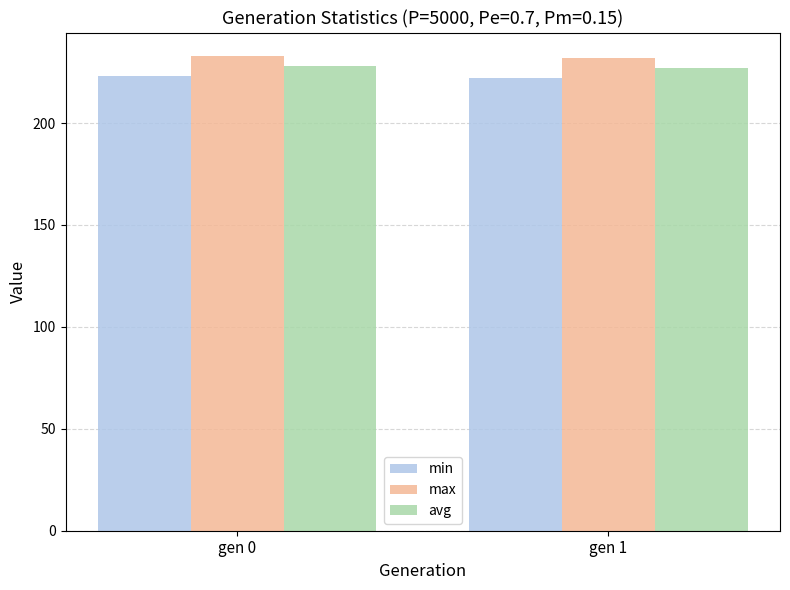

The value of min at gen 1 is 222.2. True or false?

True